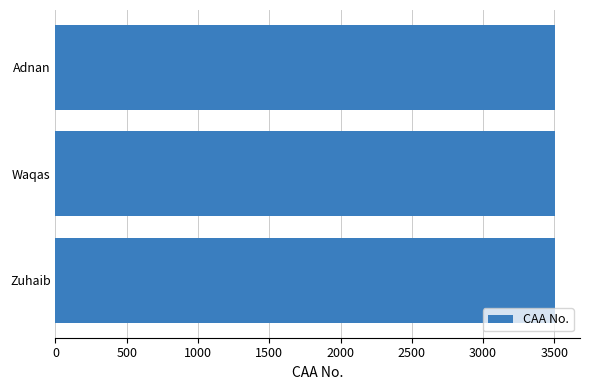

Read the value at Adnan.

3505